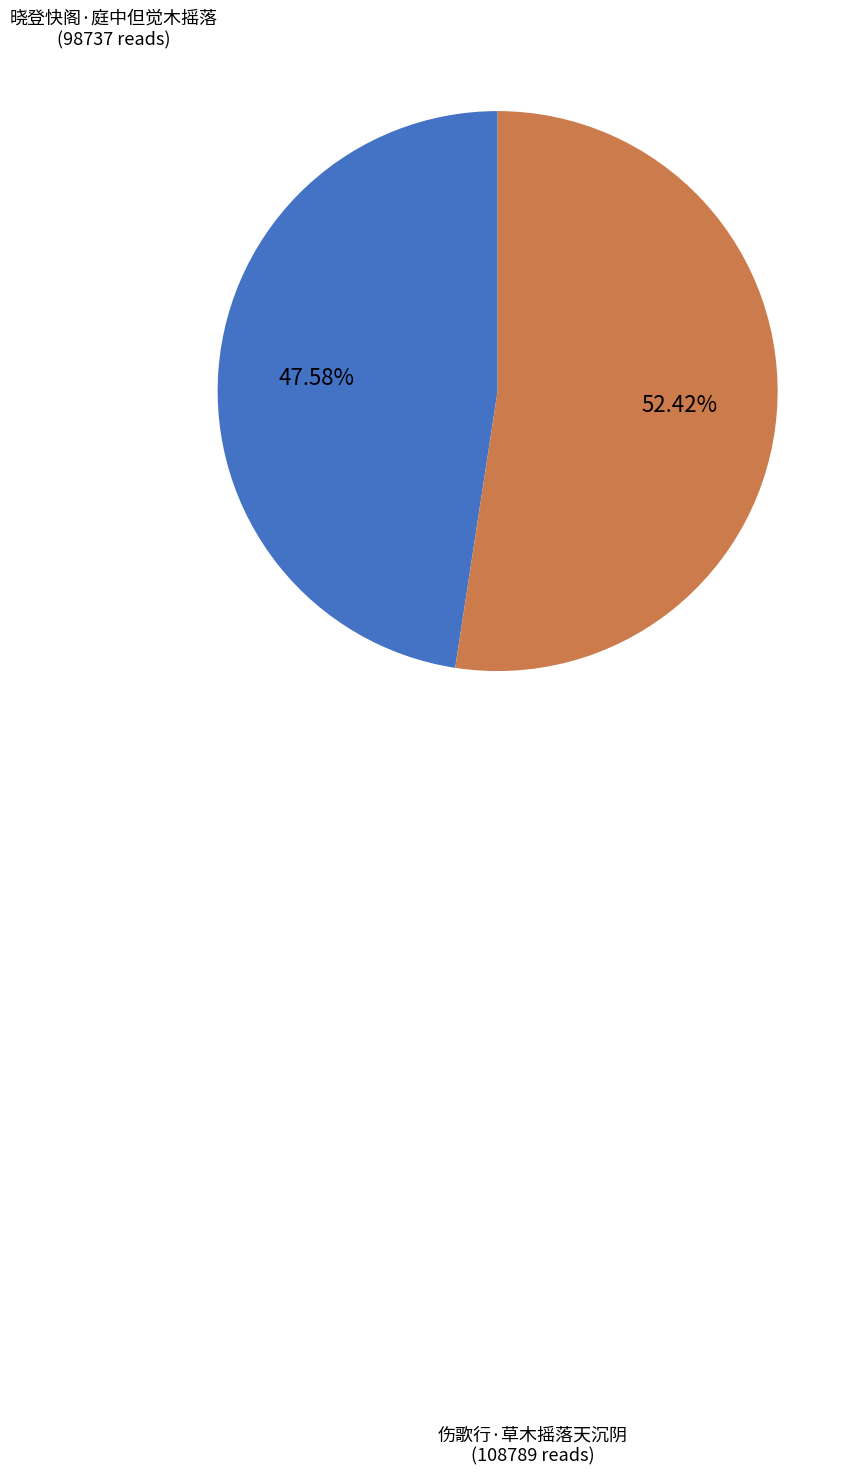

Does any single category account for the majority?

Yes